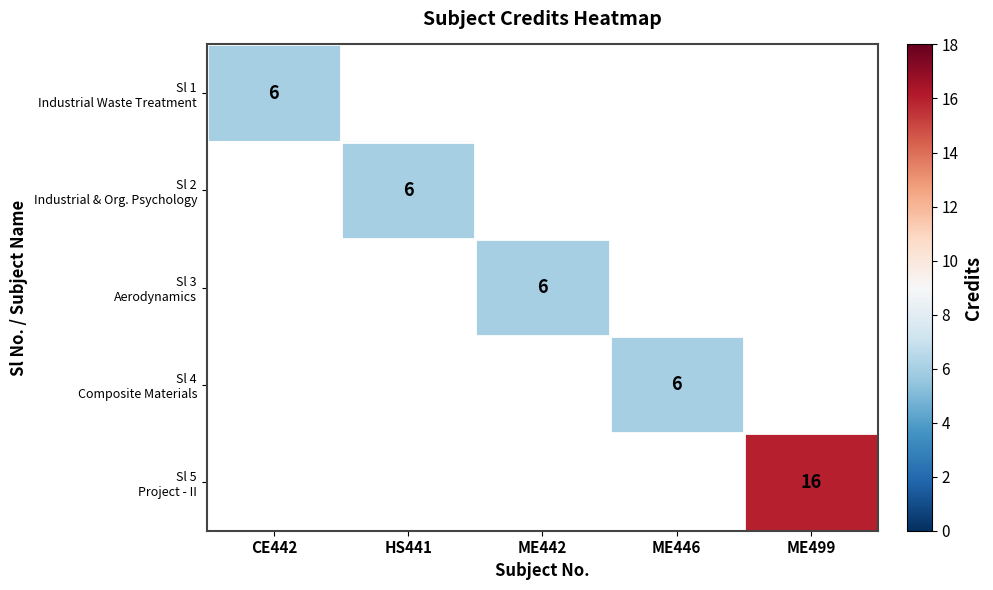

Rank the categories by Sl 2 Industrial & Org. Psychology value from lowest to highest.

CE442, HS441, ME442, ME446, ME499